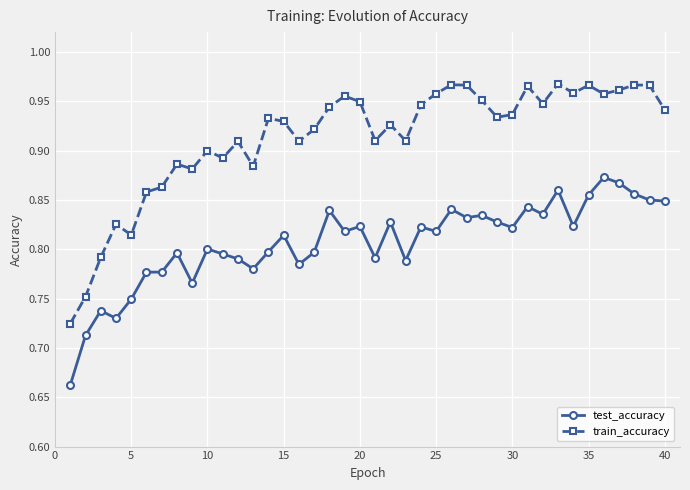

Rank the series by their average value, from highest to lowest.

train_accuracy, test_accuracy